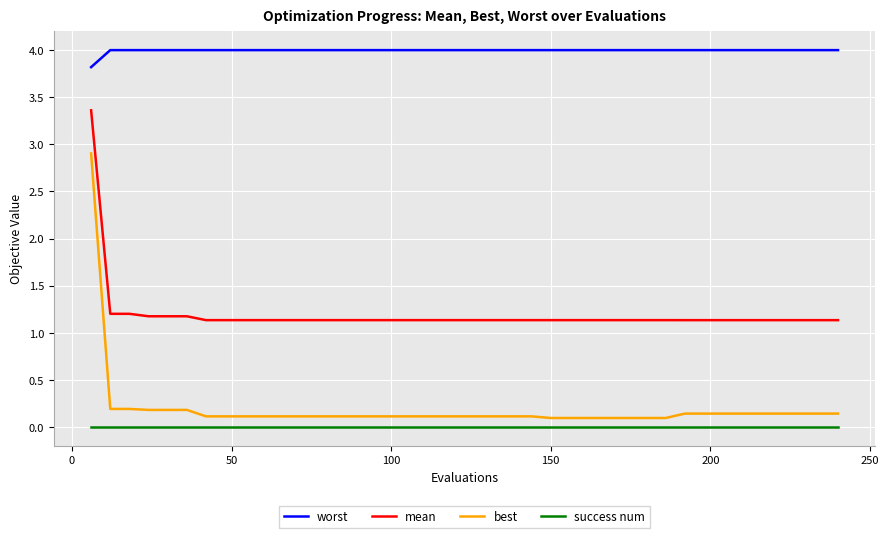

How many lines are shown in the chart?

4